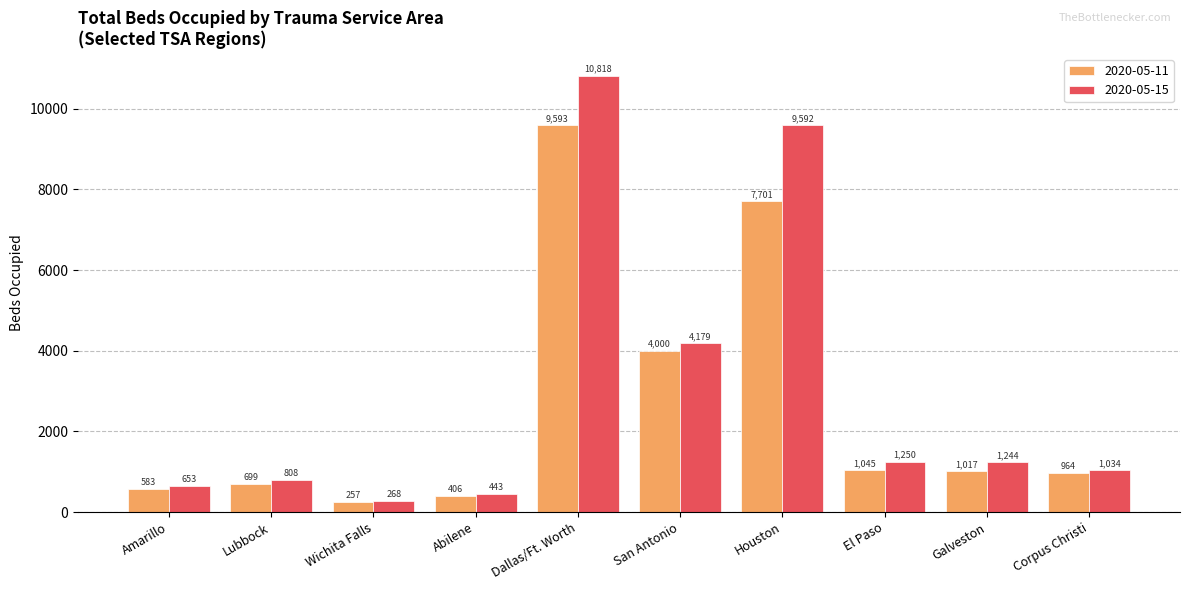

How many bars are there in total?

20